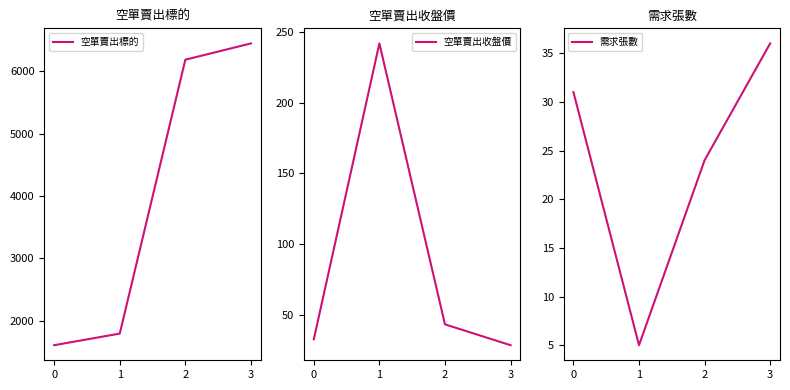

The value of 空單賣出標的 at 0 is 1053. True or false?

False